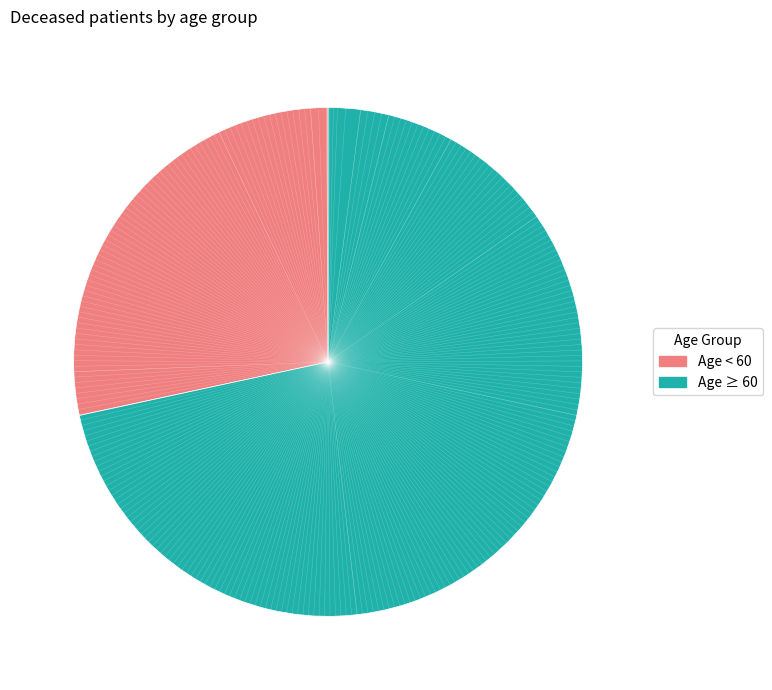

Is there a majority slice in this chart?

Yes